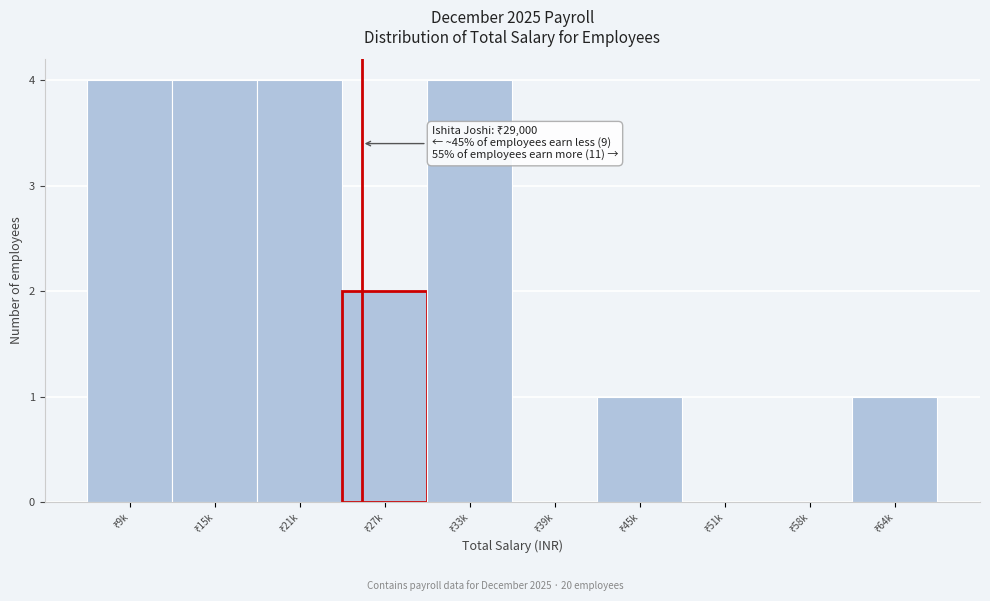

What is the maximum value shown in the chart?

4